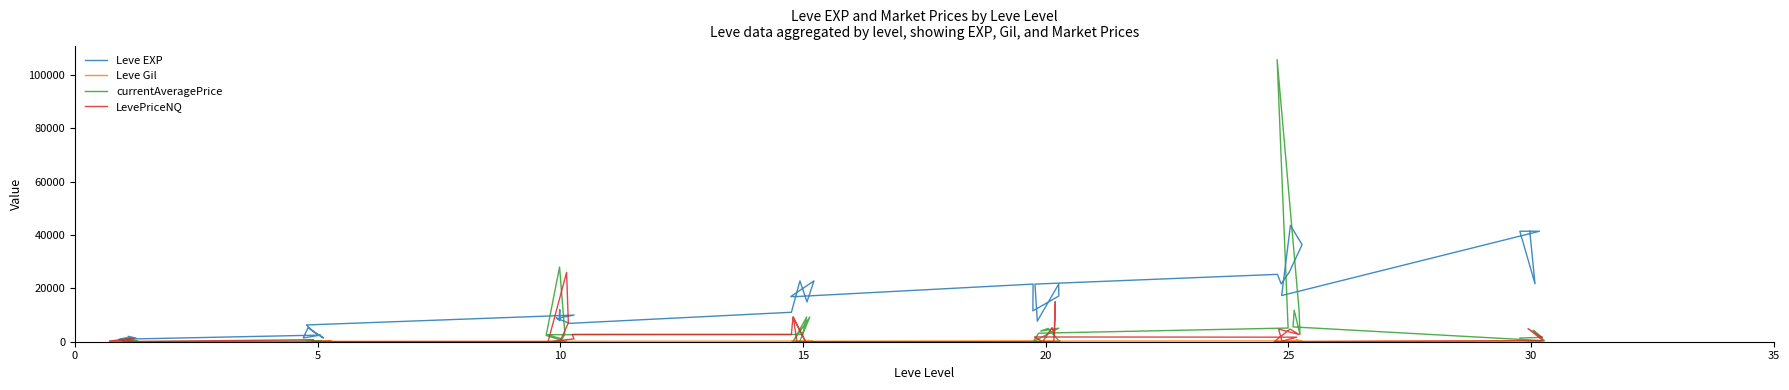

True or false: LevePriceNQ has a value of 0.0 at 23.

True